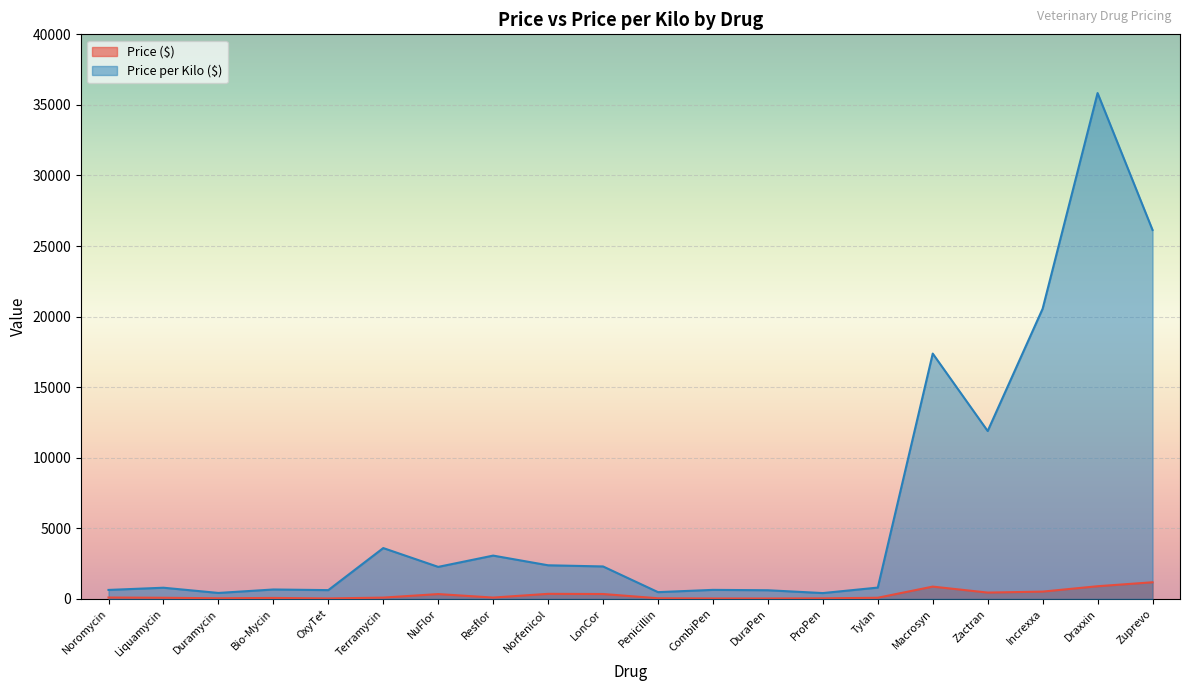

At which category does the chart reach its minimum across all series?

DuraPen